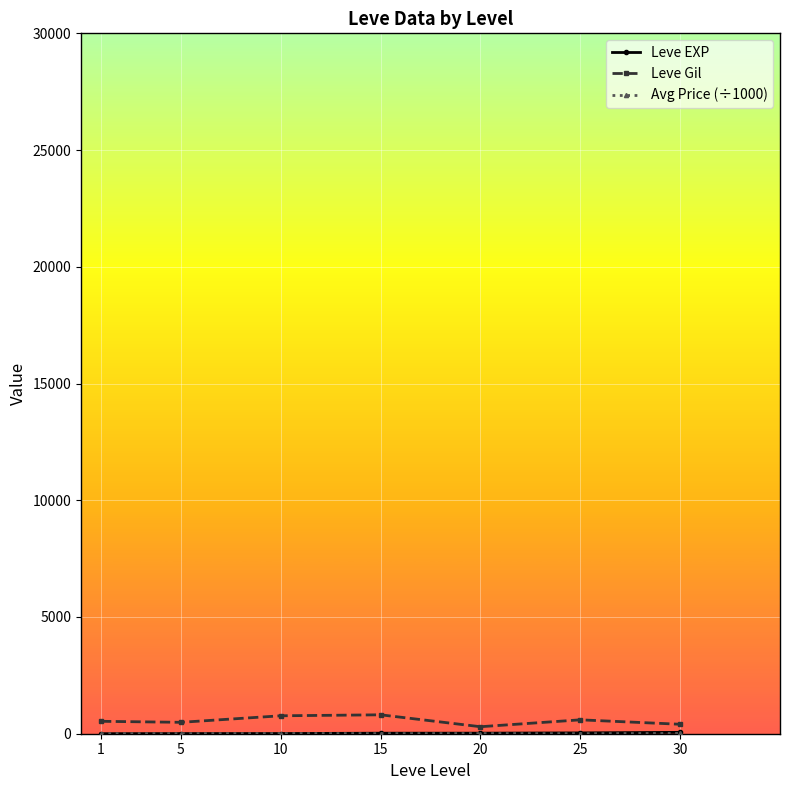

True or false: Leve Gil has more than 0 points higher than both neighbors.

True